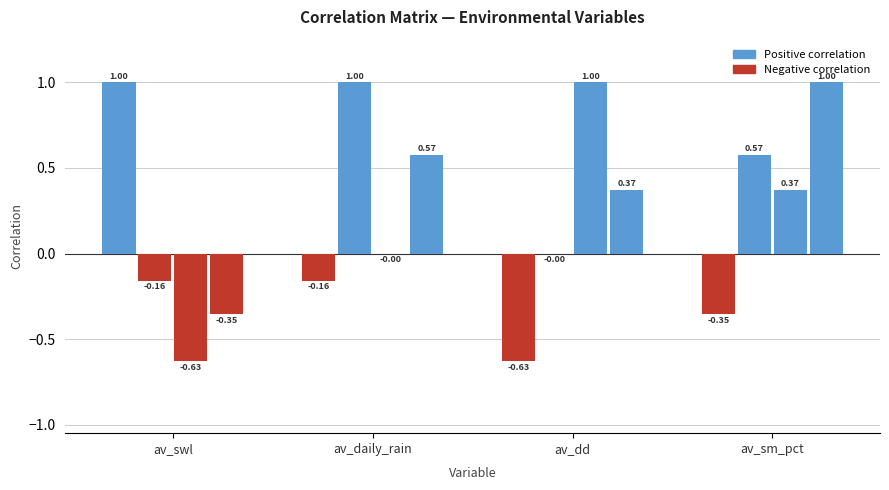

Reading left to right, extract all data points from this chart.

av_swl: av_swl=1.0	av_daily_rain=-0.2	av_dd=-0.6	av_sm_pct=-0.4
av_daily_rain: av_swl=-0.2	av_daily_rain=1.0	av_dd=-0.0	av_sm_pct=0.6
av_dd: av_swl=-0.6	av_daily_rain=-0.0	av_dd=1.0	av_sm_pct=0.4
av_sm_pct: av_swl=-0.4	av_daily_rain=0.6	av_dd=0.4	av_sm_pct=1.0